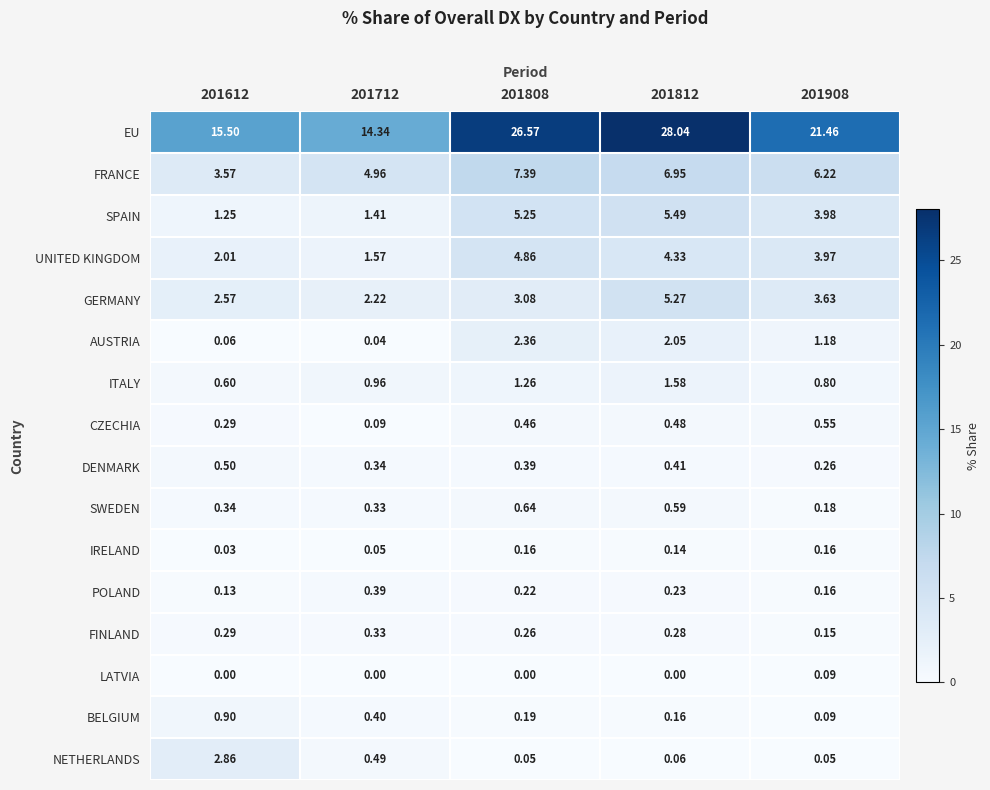

Between 201612 and 201712, which series saw the biggest shift?

NETHERLANDS